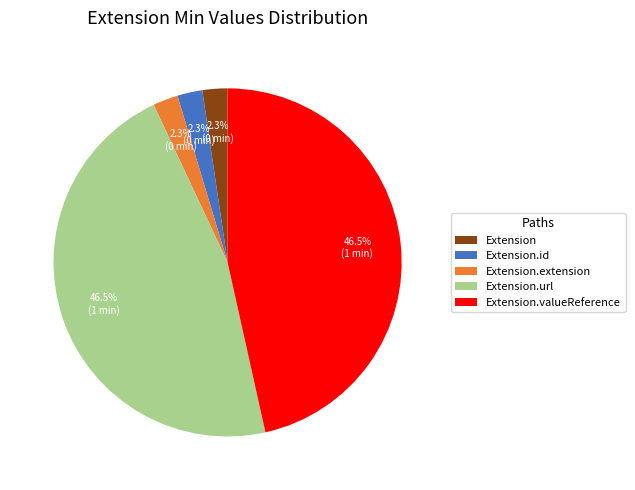

Between Extension.id and Extension.url, which is larger?

Extension.url